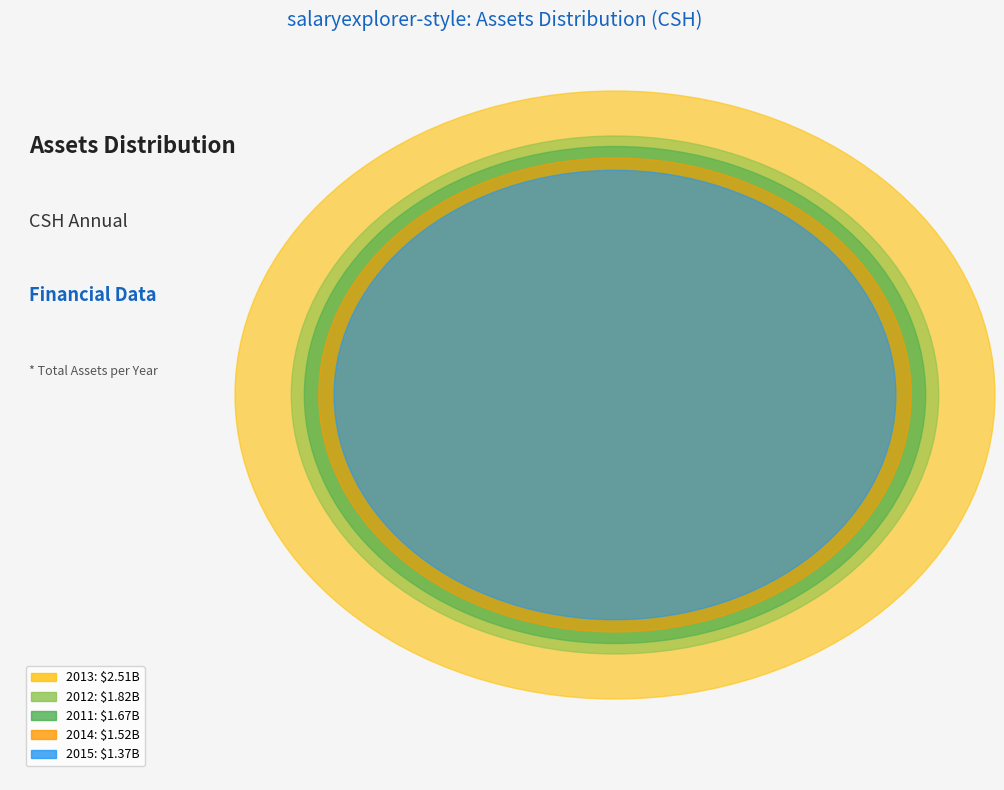

What is the ratio of the value at 2011 to the value at 2014?

1.1